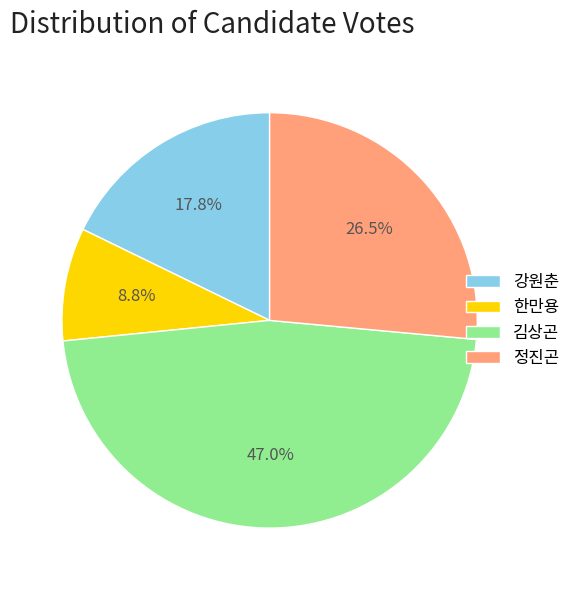

Between 김상곤 and 한만용, which is larger?

김상곤